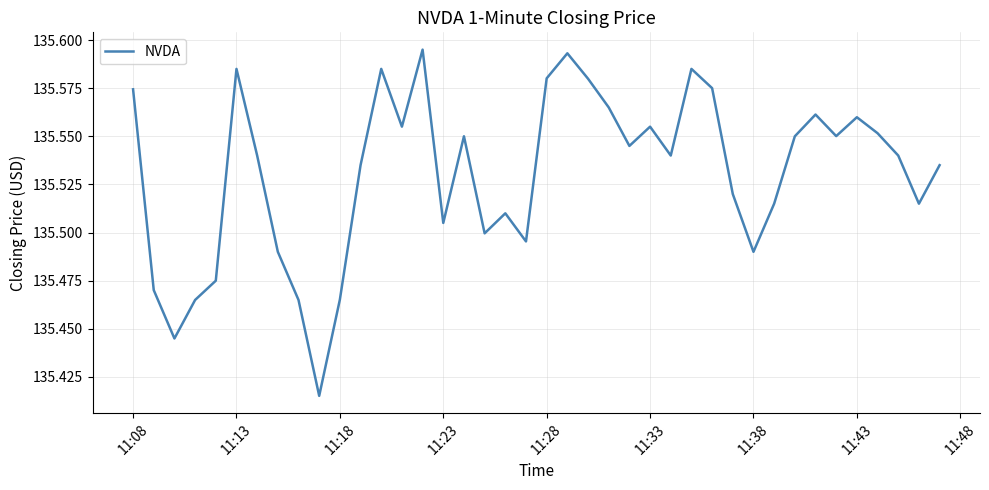

How many distinct data groups are displayed?

1